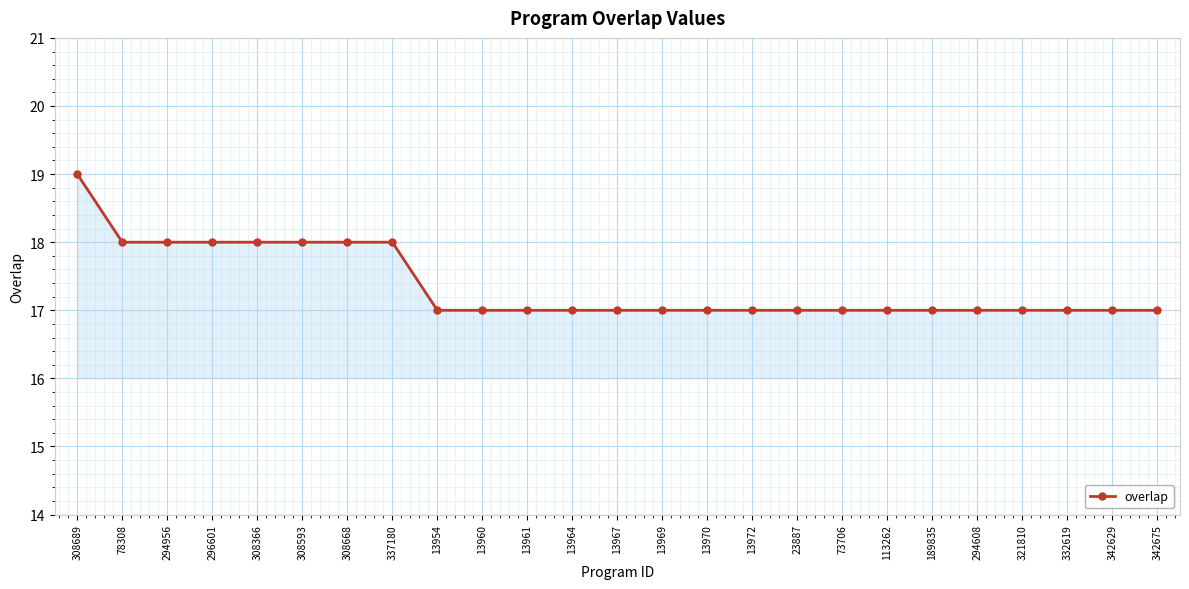

How many lines are shown in the chart?

1